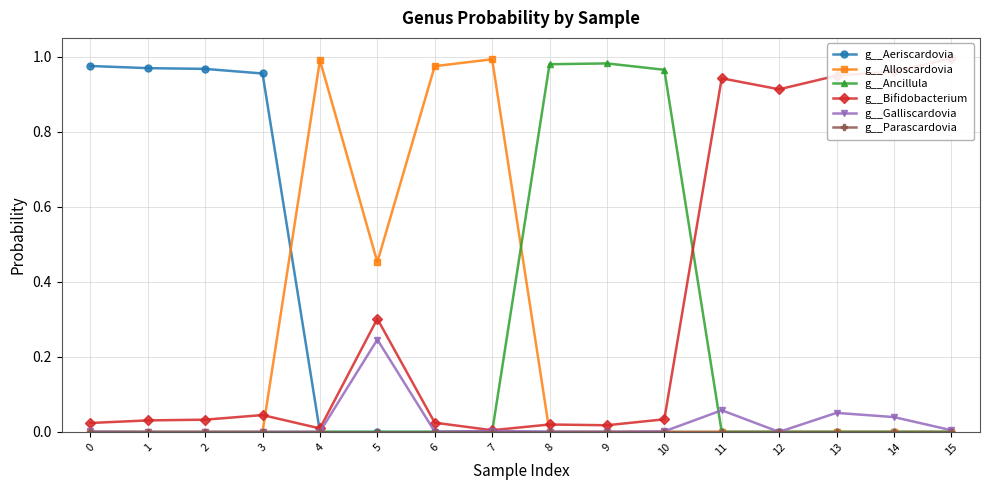

Which series has the largest total across all categories?

g__Bifidobacterium